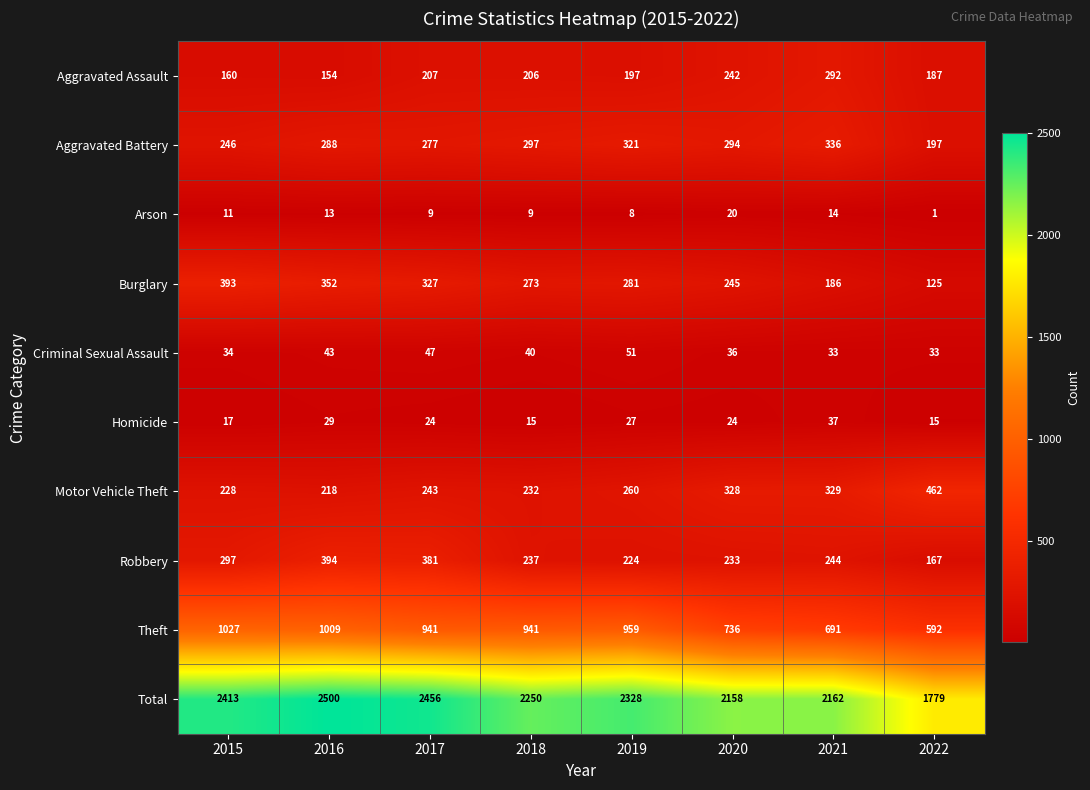

What is the difference between the highest and lowest values at 2020?

2138